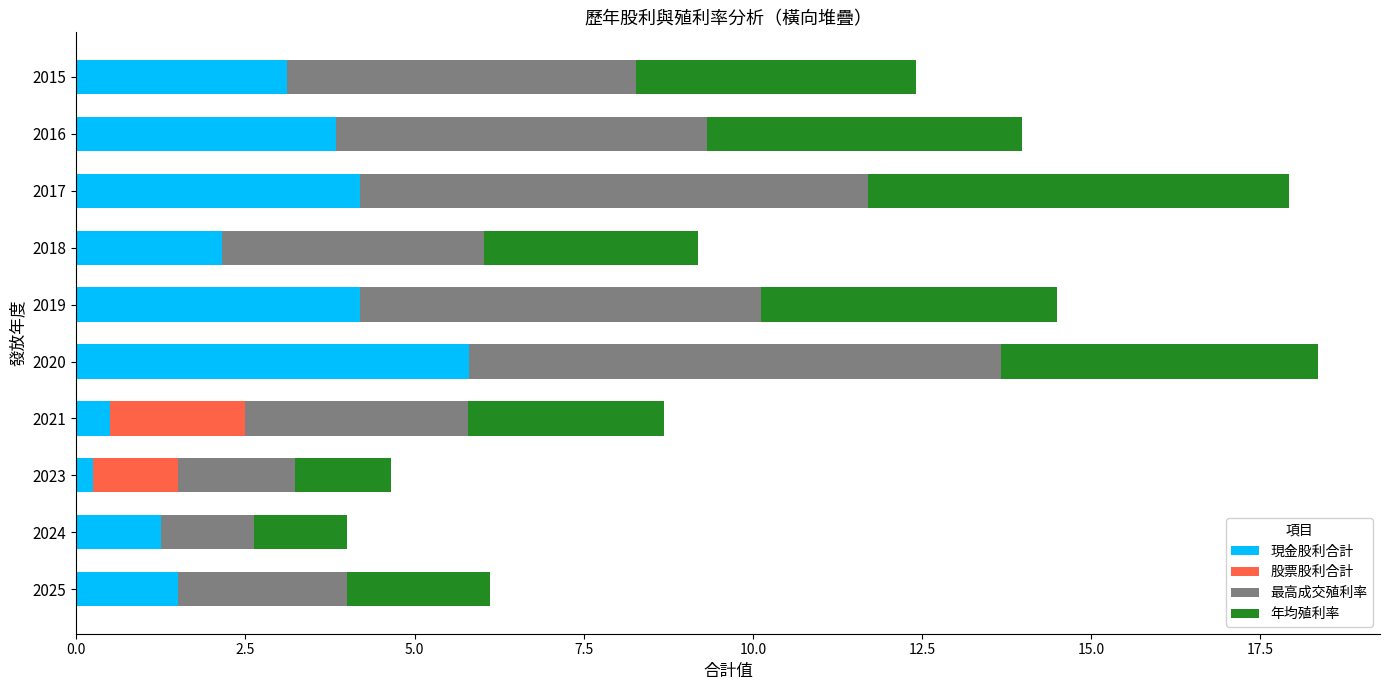

What is the maximum value for 現金股利合計?

5.8